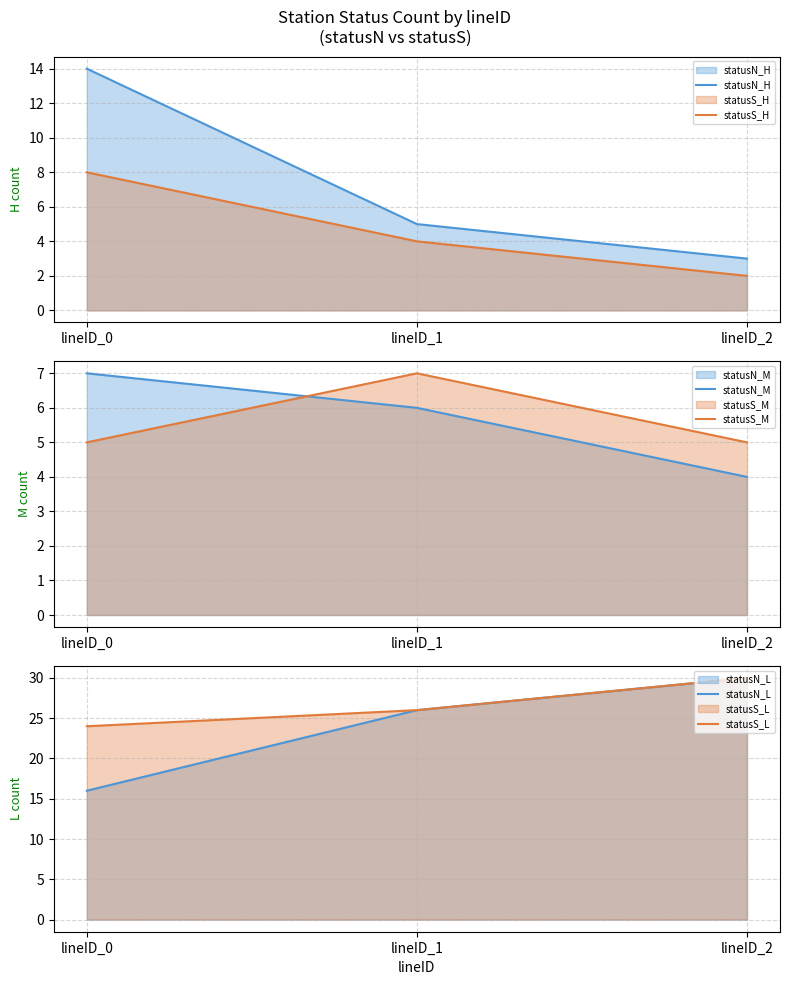

At how many categories does at least one series exceed 18?

3